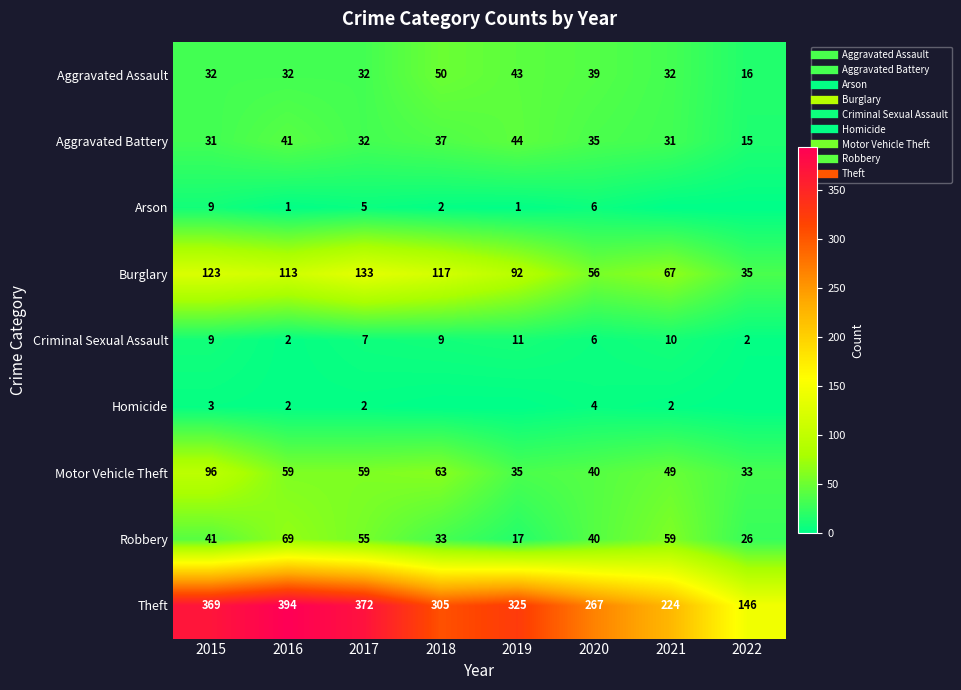

At which category is the sum across all series the highest?

2015